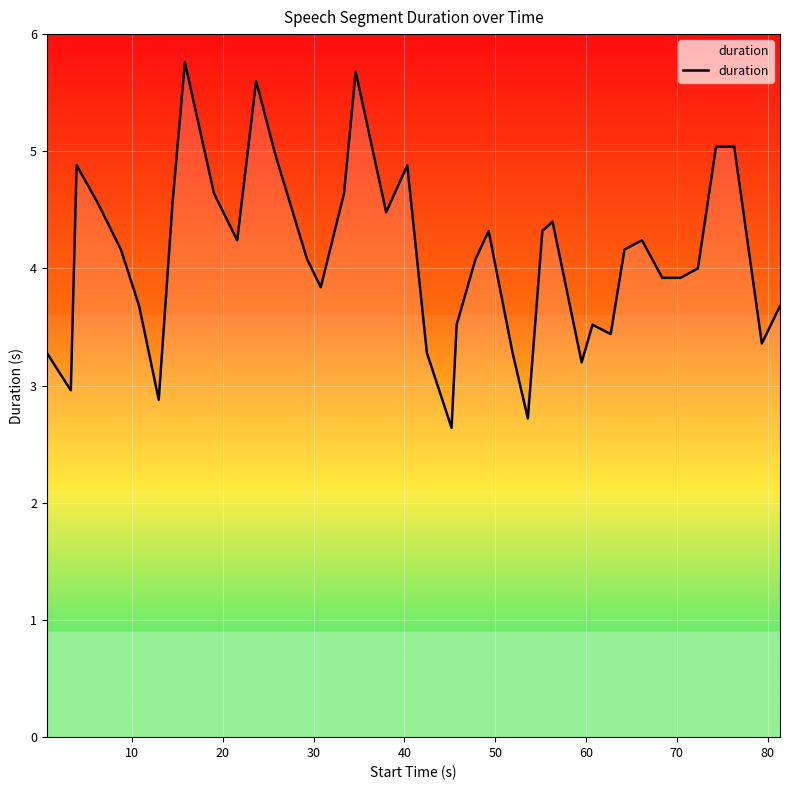

What is the maximum value shown in the chart?

5.8